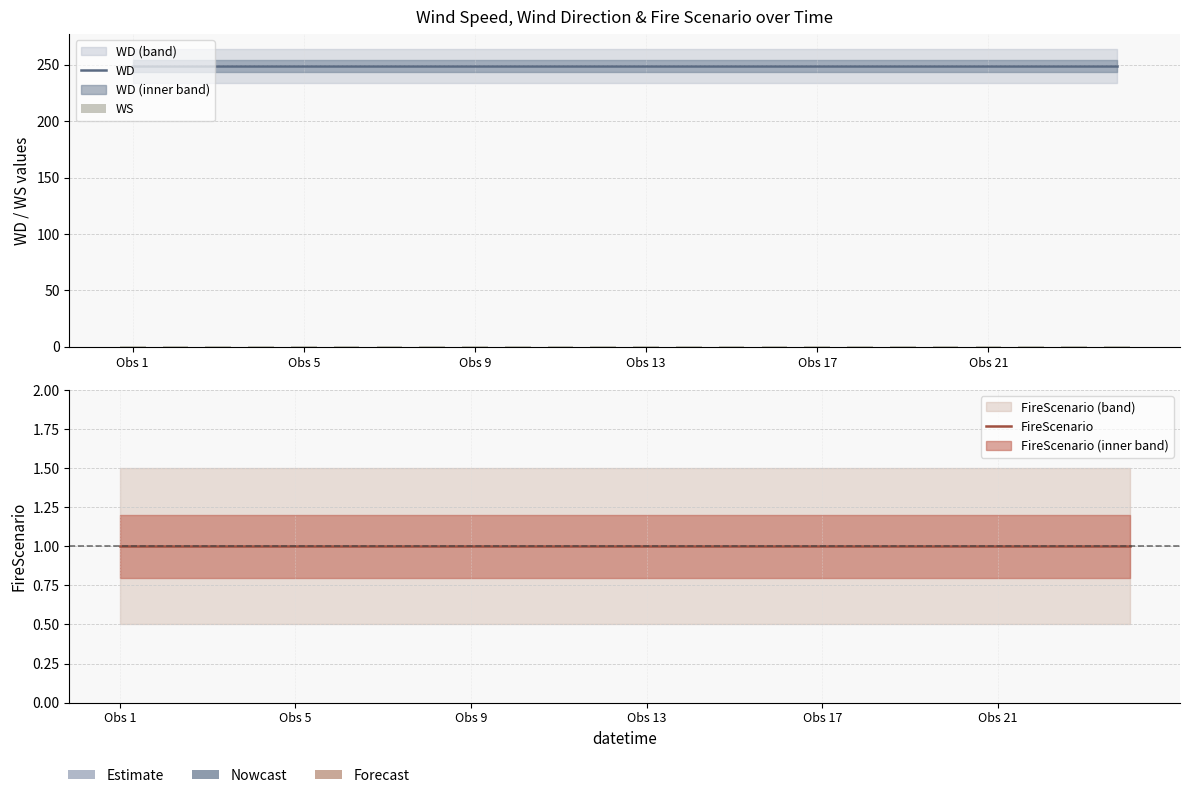

What are all the series names shown in the legend?

WD, WS, FireScenario